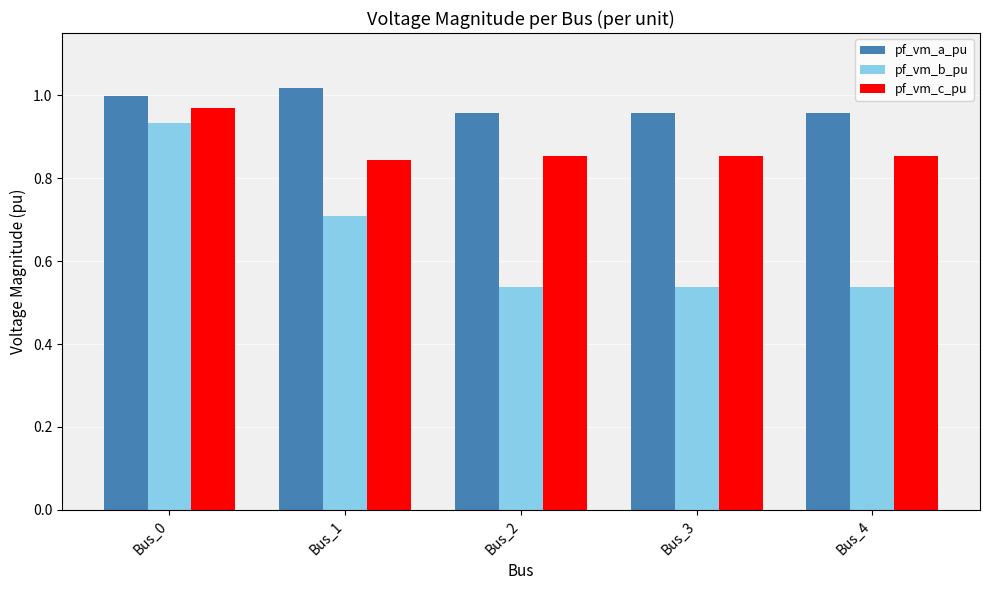

Which series has the largest total across all categories?

pf_vm_a_pu